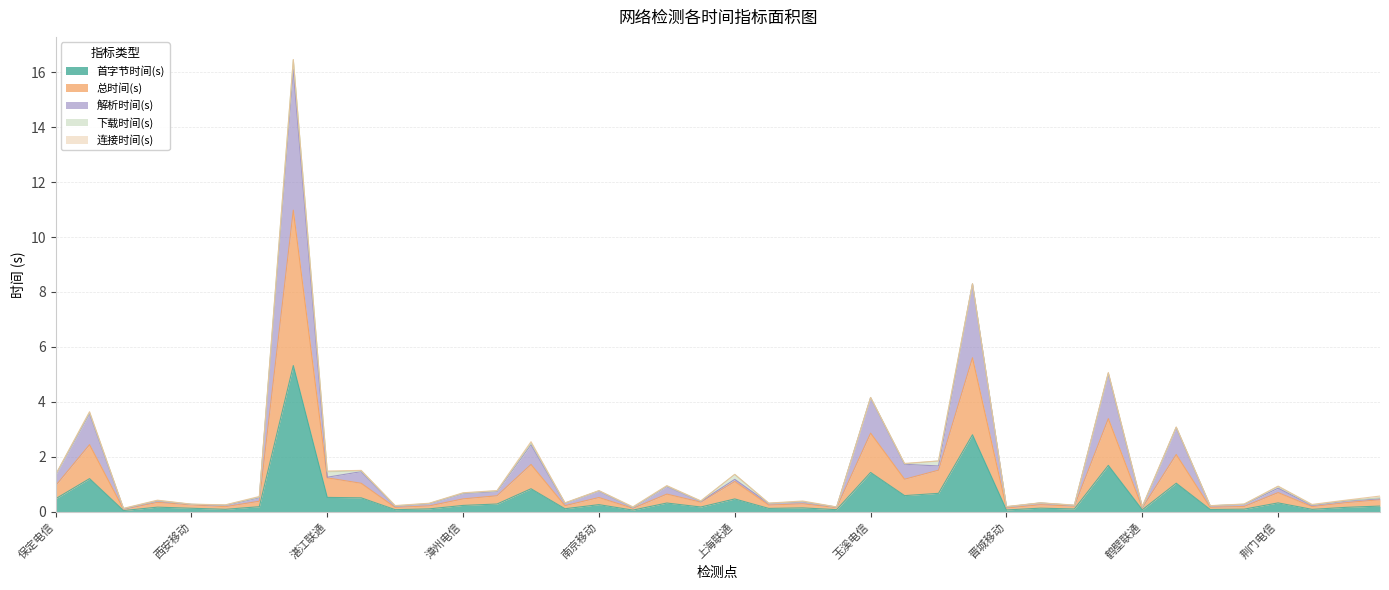

What is the difference between the 总时间(s) values at 武汉移动 and 廊坊联通?

0.1